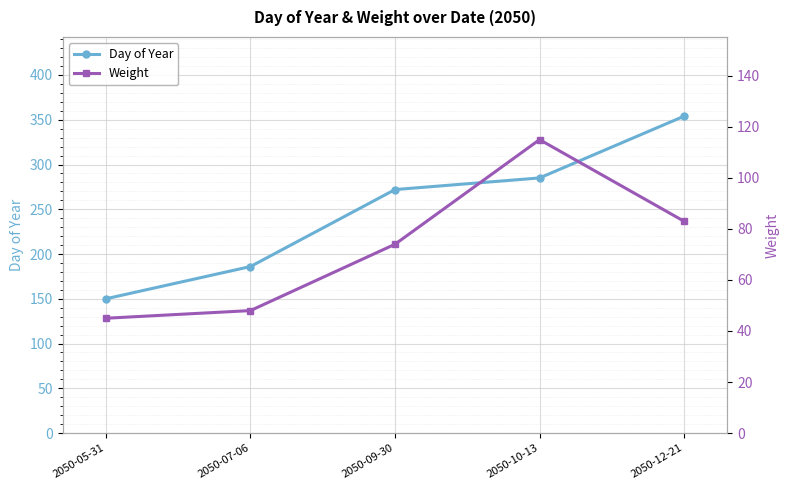

What is the difference between the highest and lowest values at 2050-05-31?

105